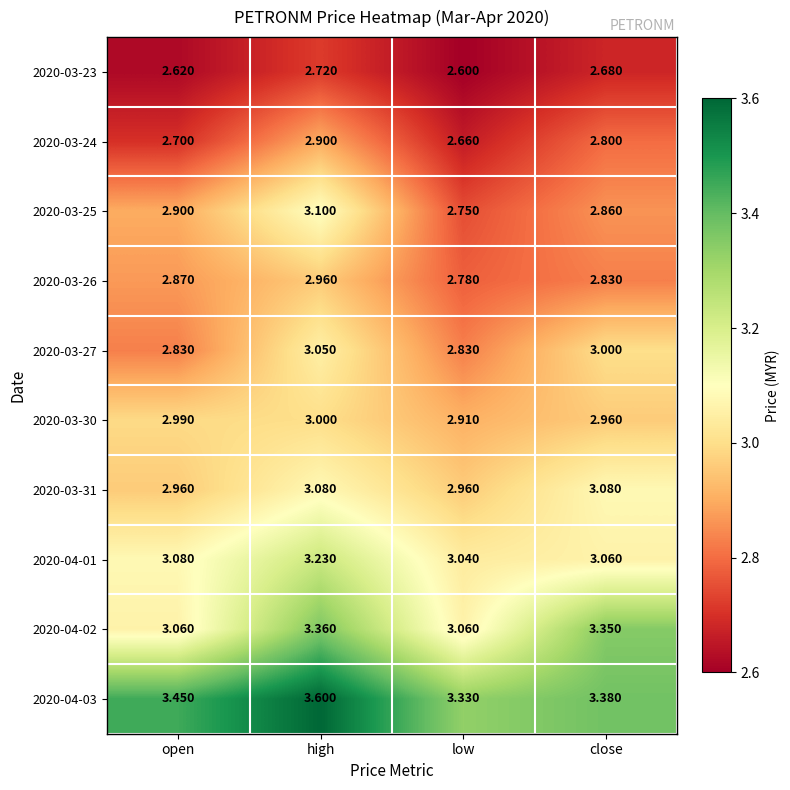

Which label corresponds to the largest value in the chart?

high